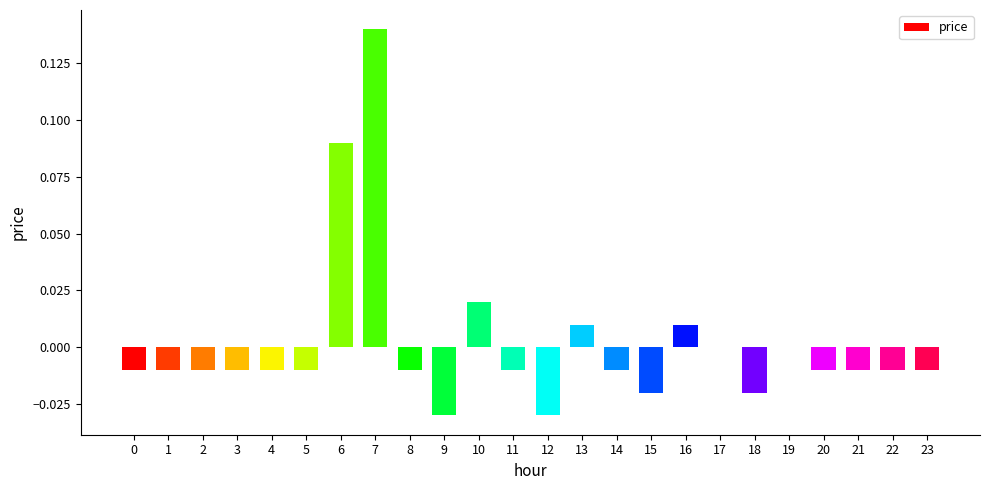

How many categories are shown in the chart?

24